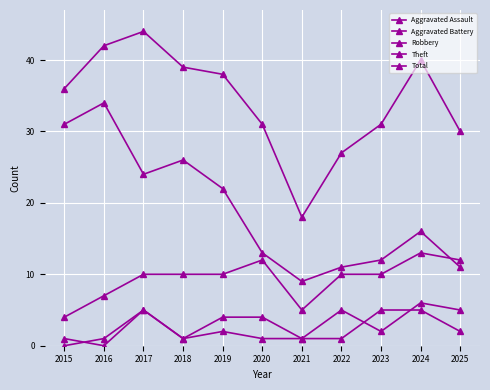

Is this an area chart (filled region under the line)?

No